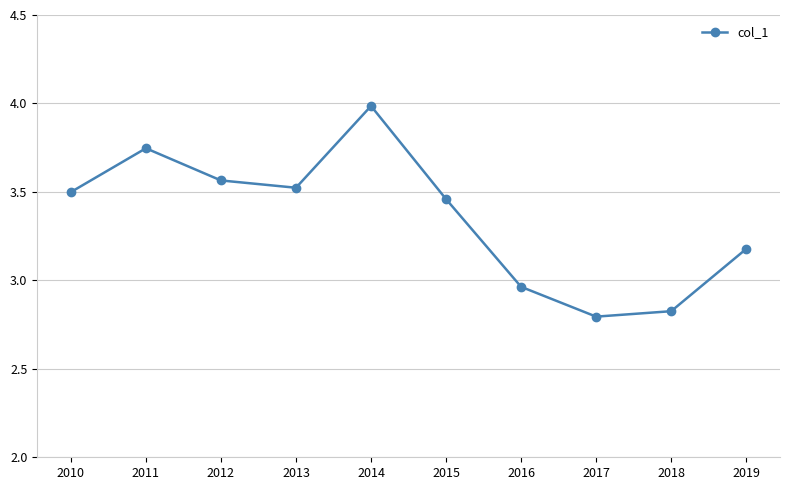

Which label corresponds to the largest value in the chart?

2014